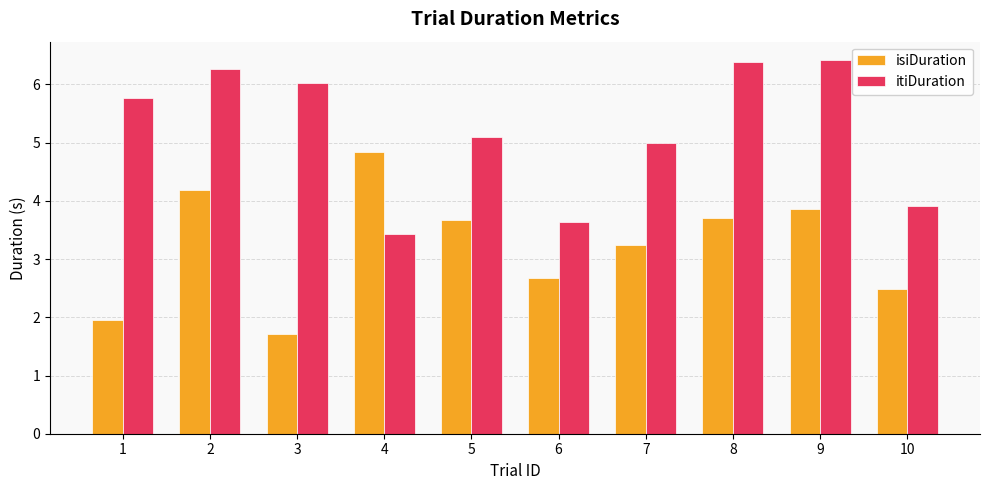

Is it true that itiDuration equals 5.8 at 1?

True